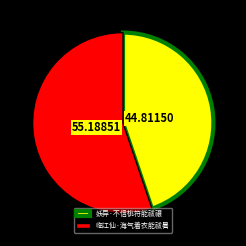

Combined, do 临江仙·海气着衣能祓暑 and 妖异·不信桃符能祓禳 account for over 50%?

Yes